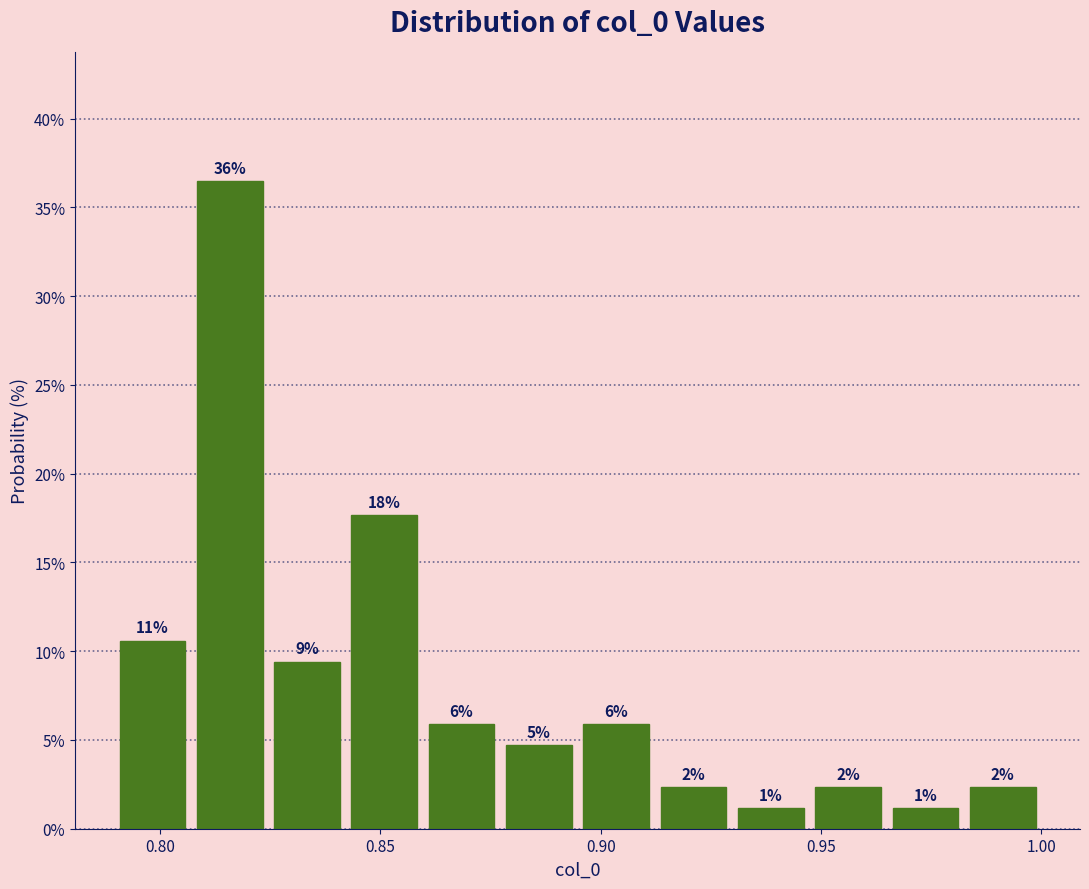

Around what value on the x-axis is the tallest bar? Give the approximate position of its centre, as read against the axis.

0.815